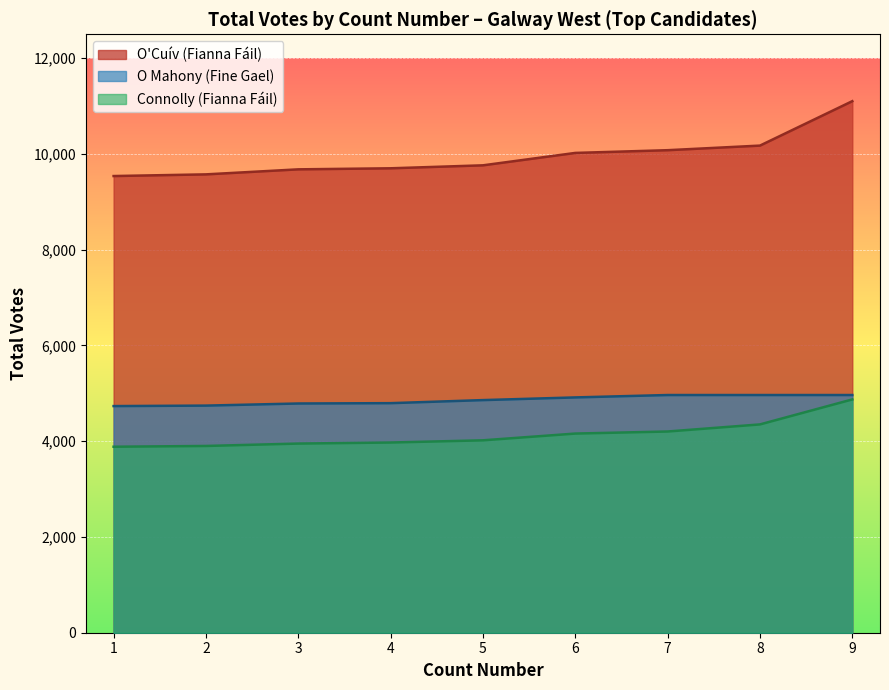

What is the minimum value shown in the chart?

3885